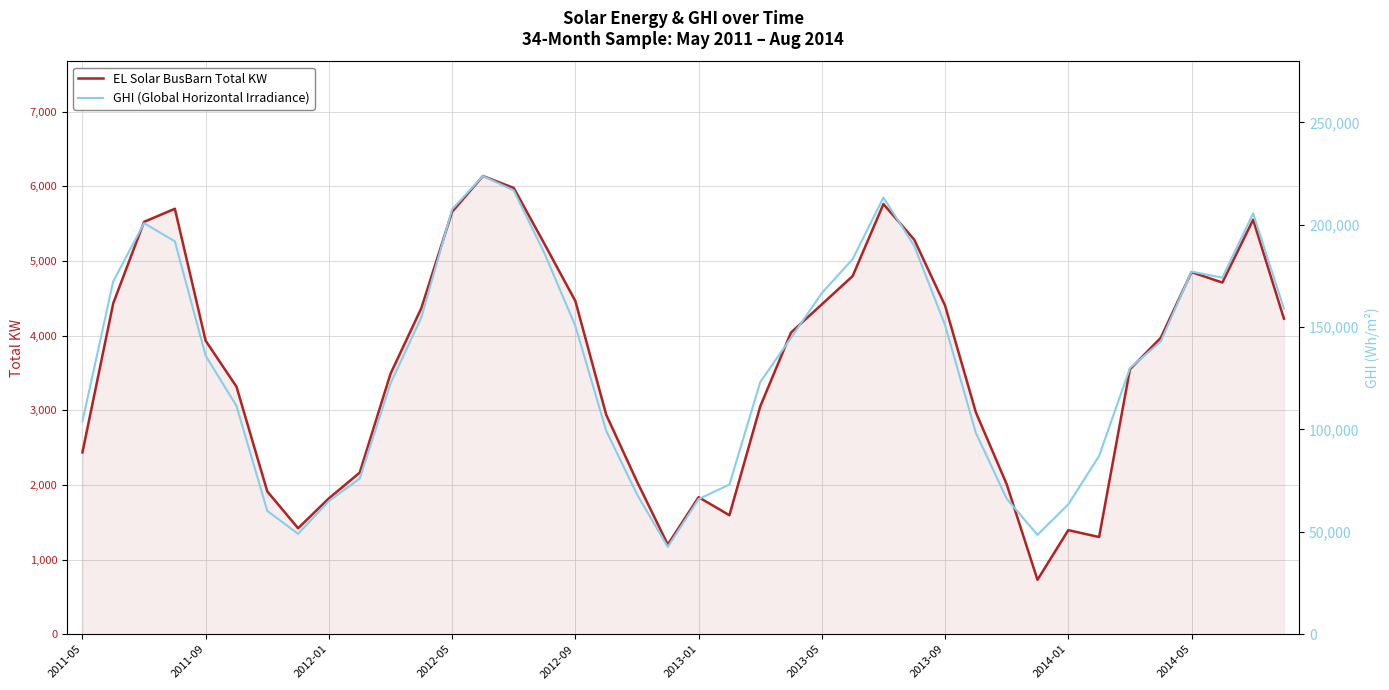

Is the value of EL Solar BusBarn Total KW at 2013-05 greater than the value of GHI (Global Horizontal Irradiance) at 13?

No